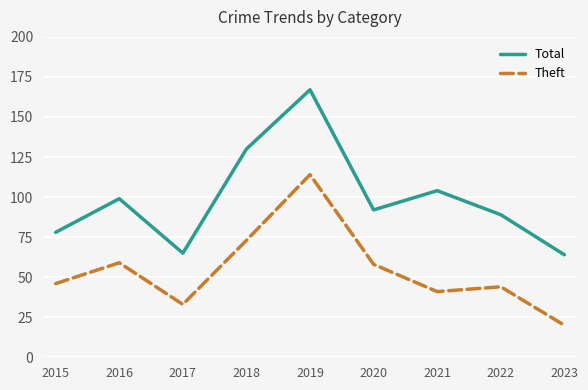

What is the average value of the Theft series?

54